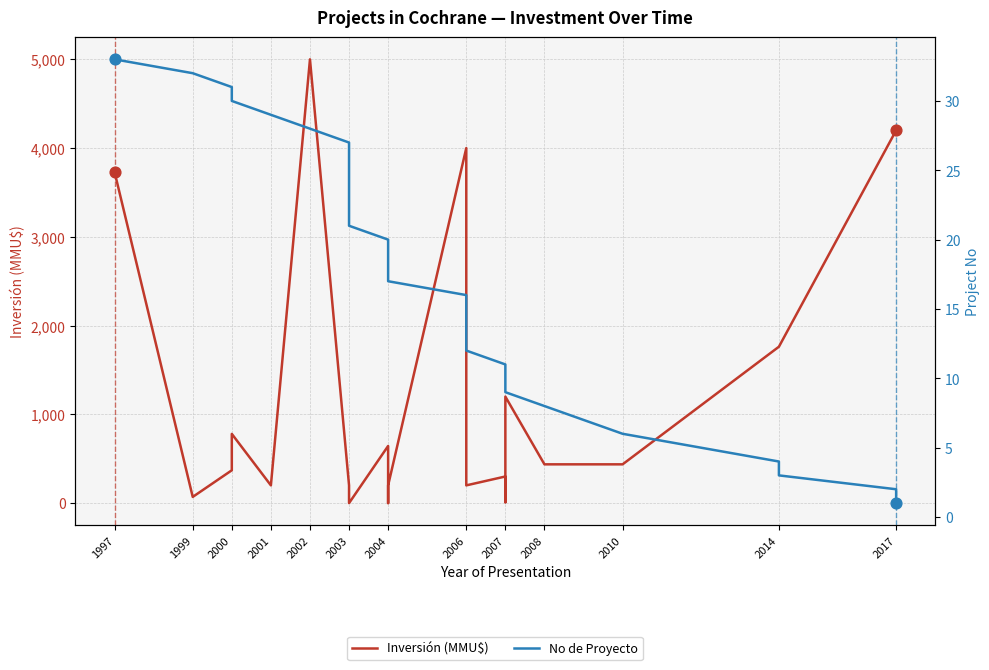

What are all the series names shown in the legend?

Inversión (MMU$), No de Proyecto